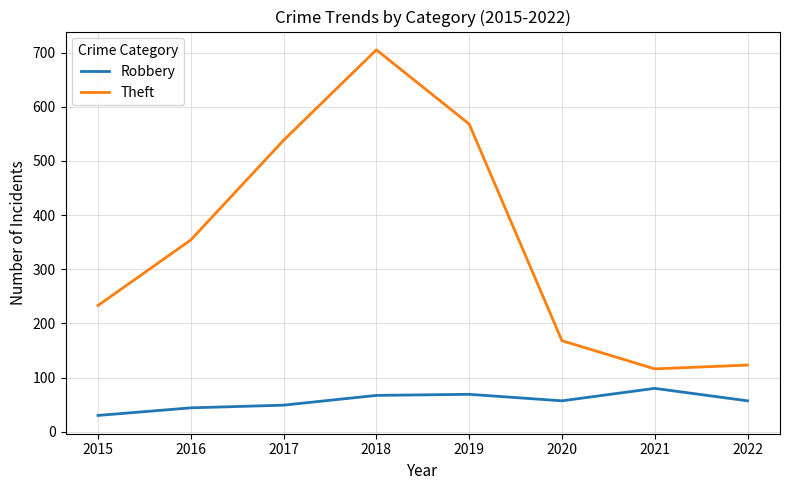

Count the number of categories in the chart.

8